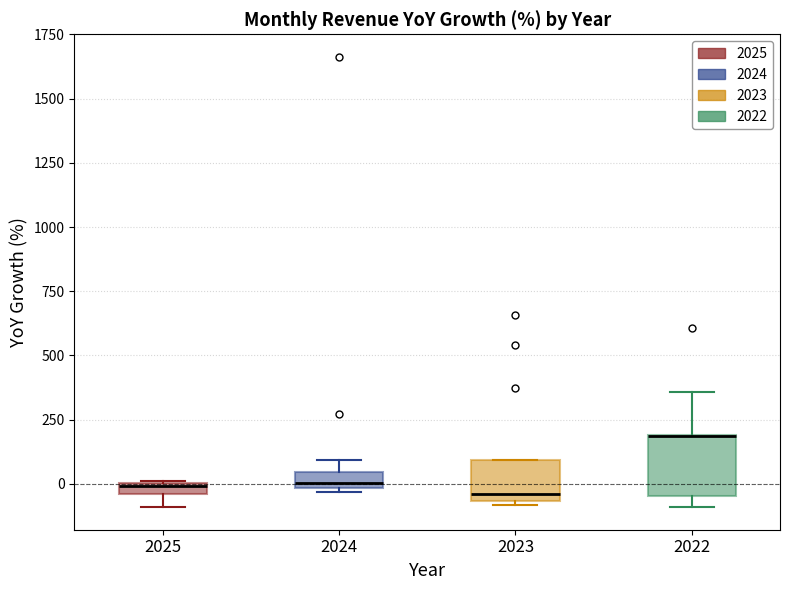

Comparing the boxes themselves (not the whiskers), which one is the tallest?

2022